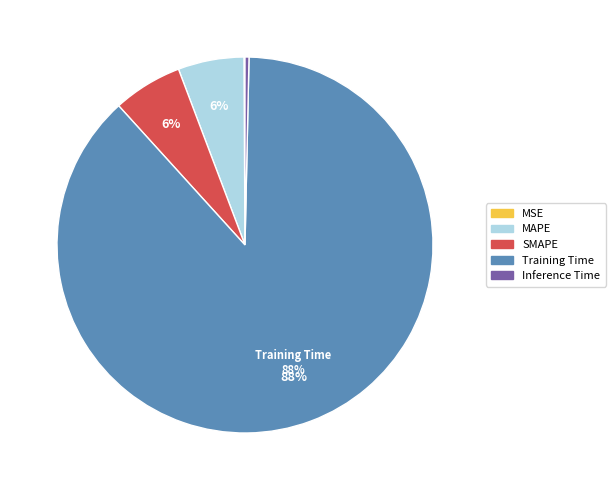

Does Inference Time represent more than half of the total?

No